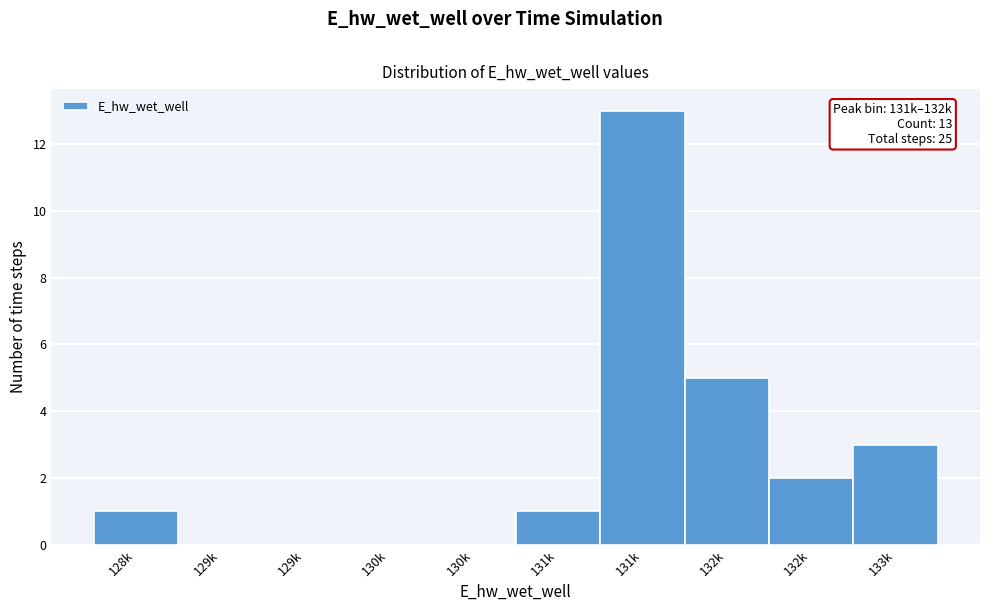

How many distinct data groups are displayed?

1